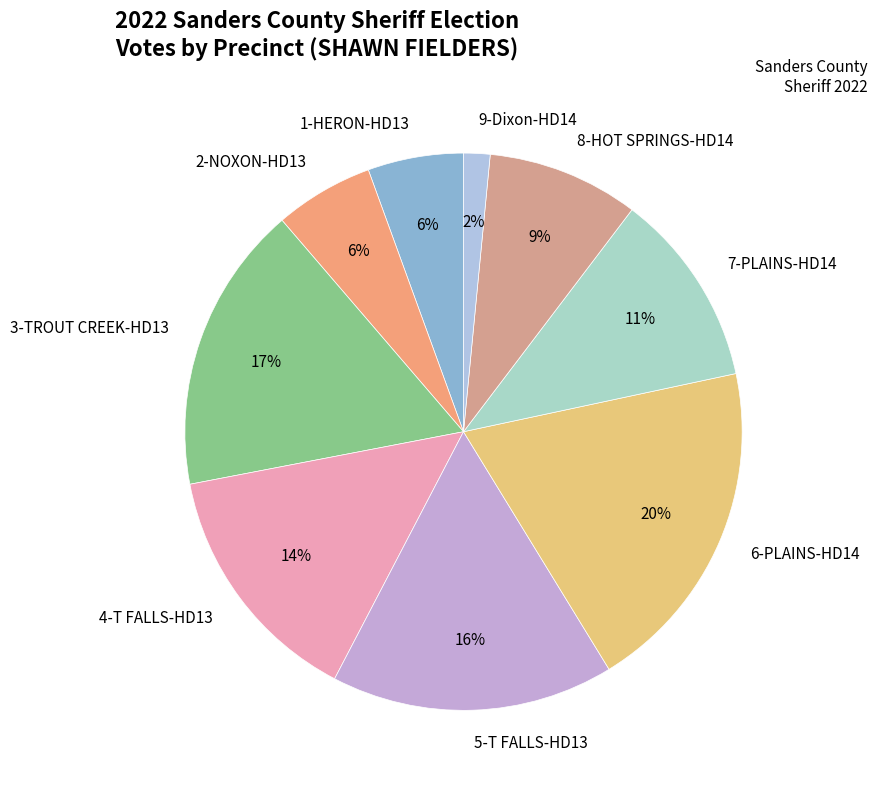

Approximately how many times larger is the value at 8-HOT SPRINGS-HD14 compared to 3-TROUT CREEK-HD13?

0.5